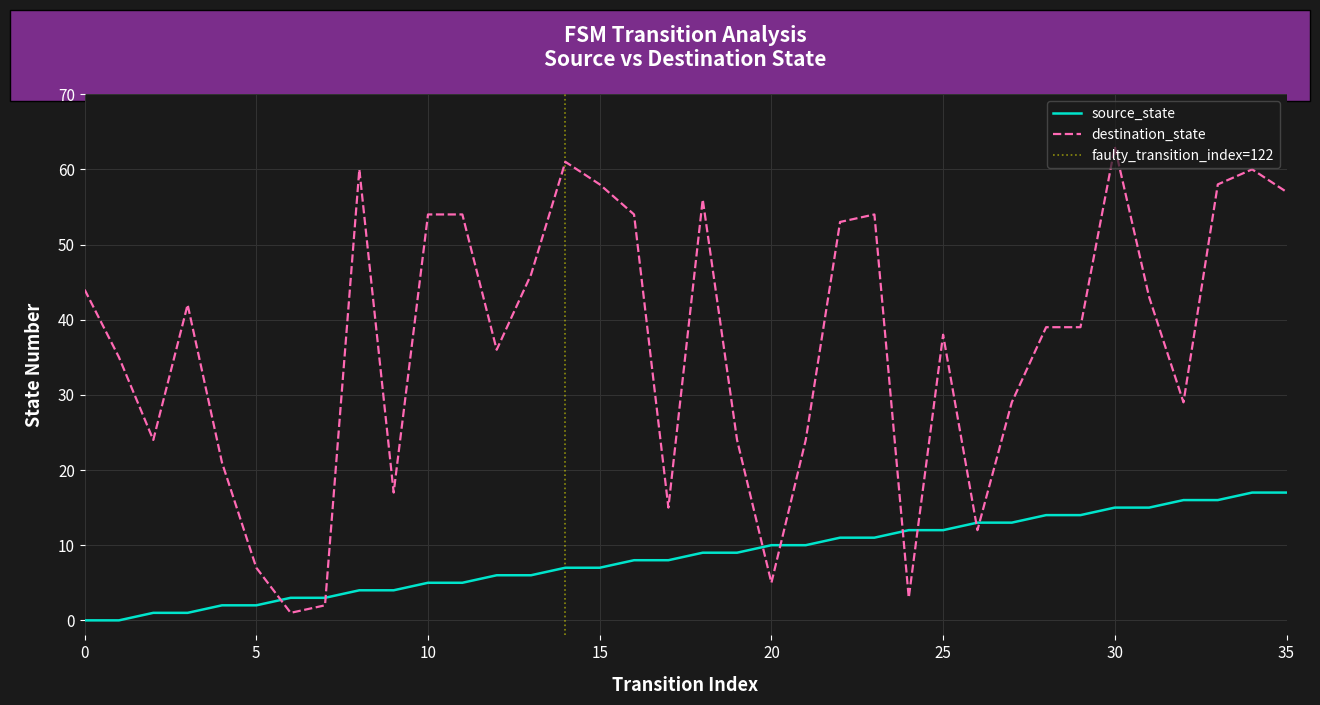

At how many categories does at least one series exceed 45?

14